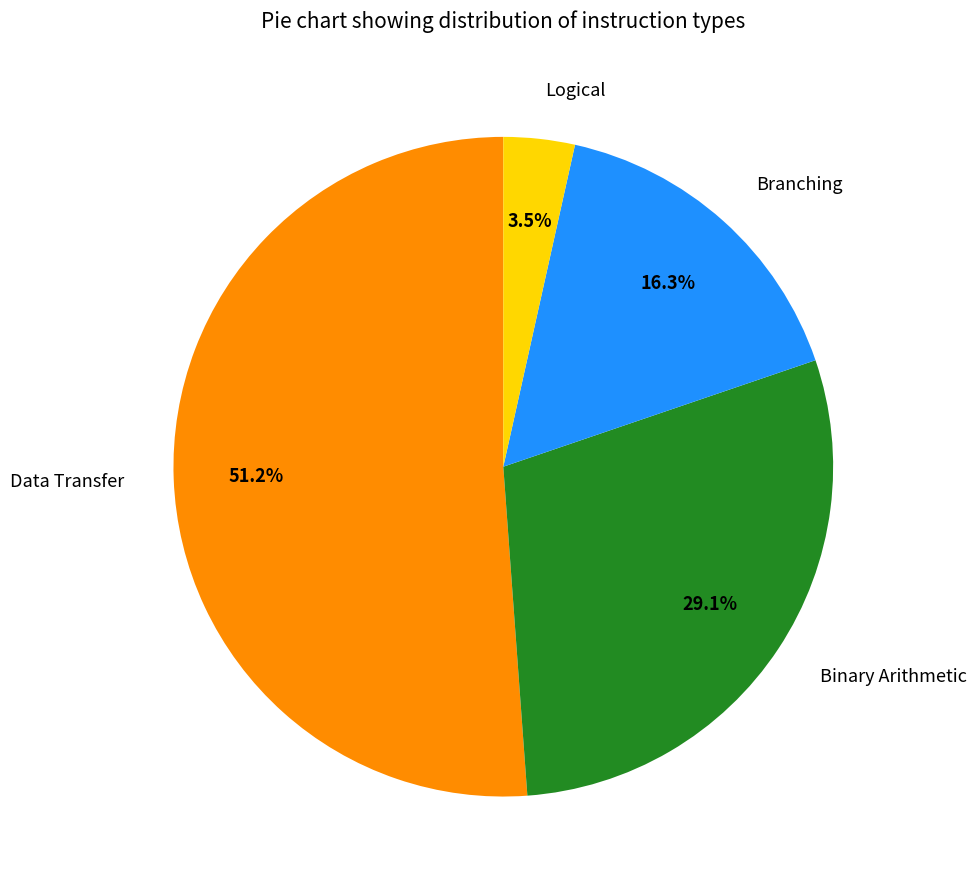

How much of the chart is everything except Logical?

96.5%